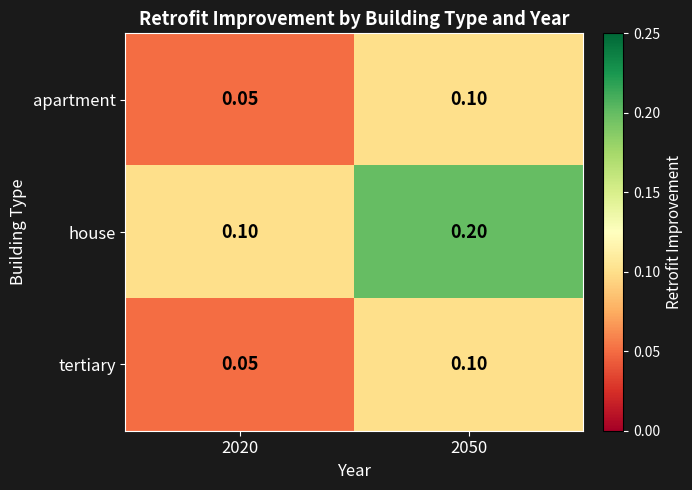

Between 2020 and 2050, which series saw the biggest shift?

house